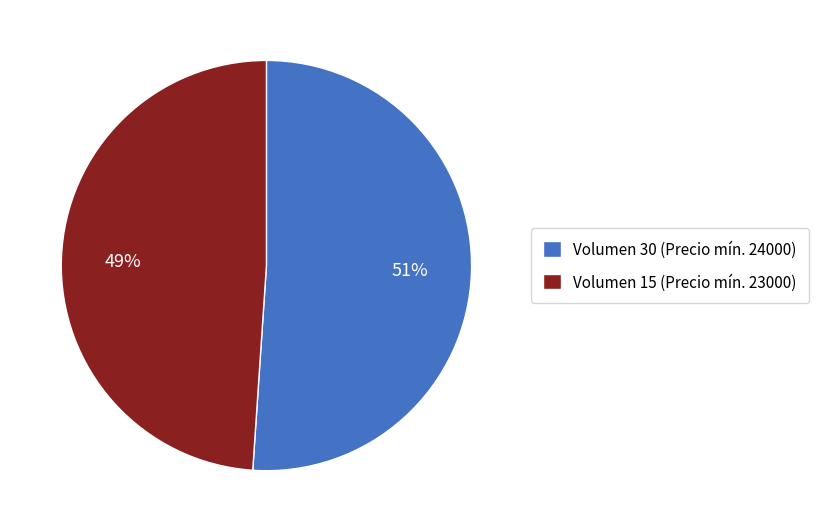

Count the number of slices in the pie.

2